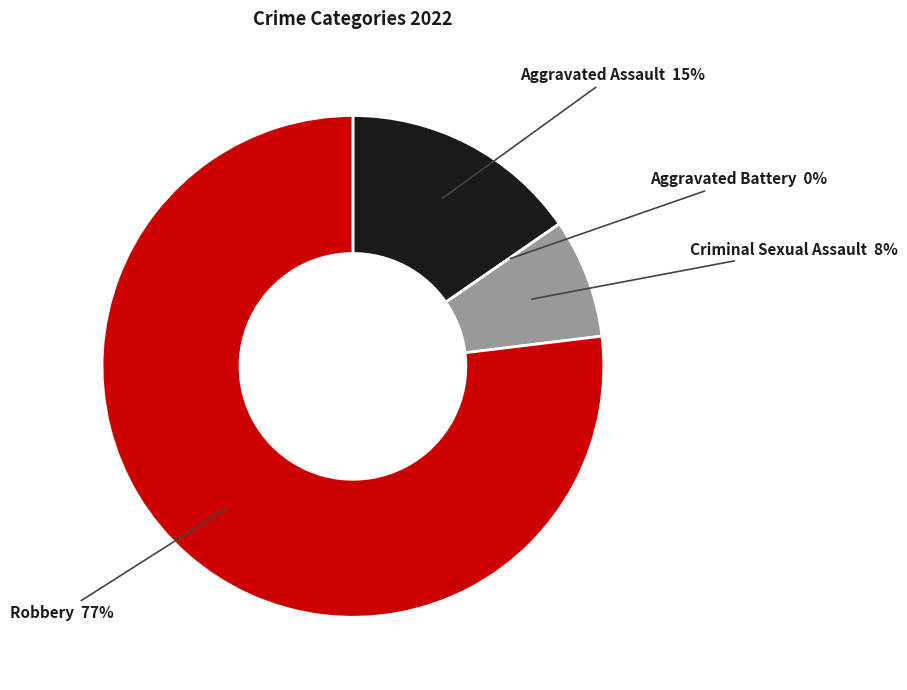

The Criminal Sexual Assault slice represents 22% of the pie. True or false?

False